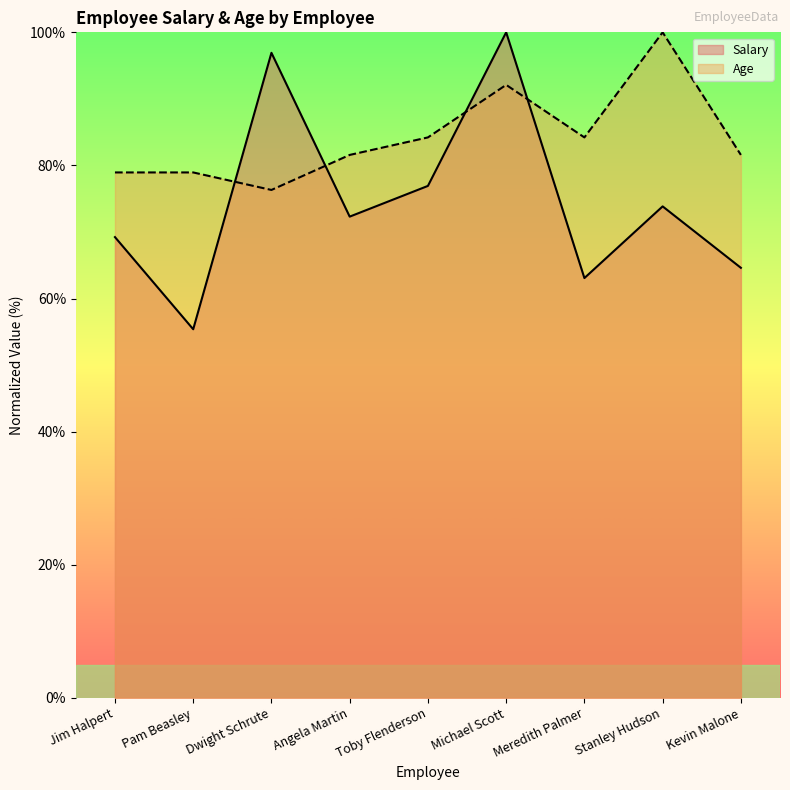

What is the difference between the highest and lowest values at Meredith Palmer?

21.1